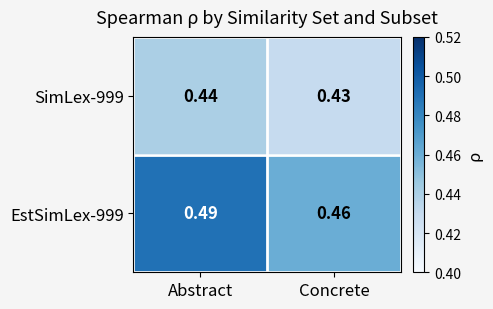

Which category has the highest value across all series?

Abstract